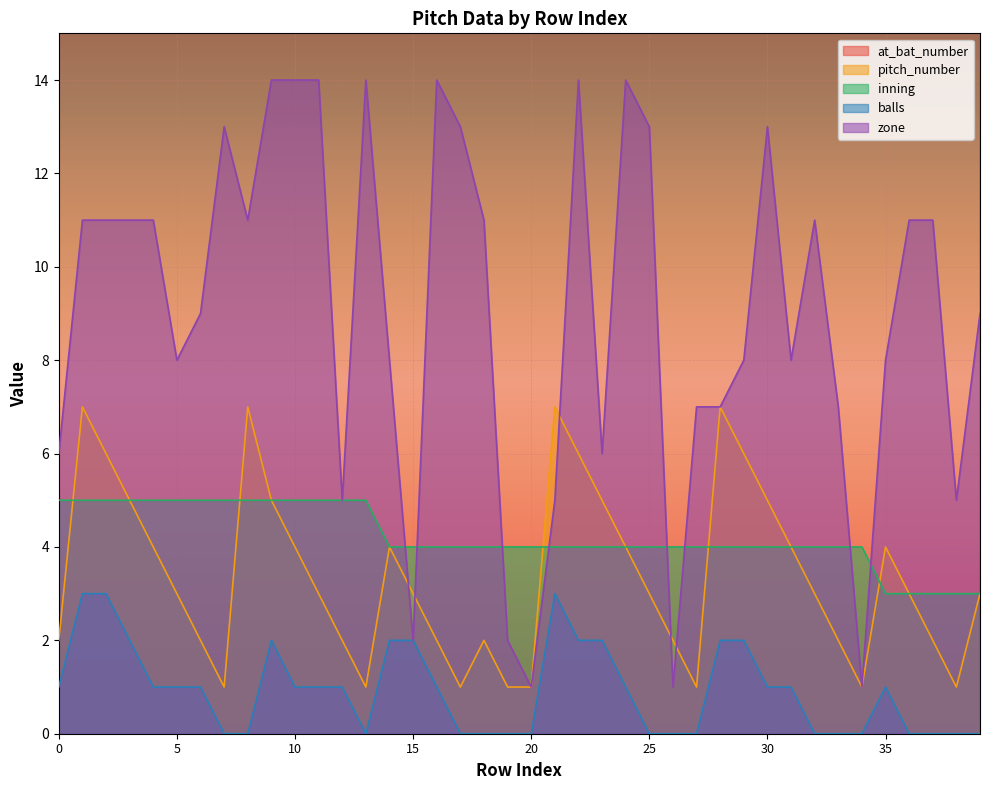

Is it true that pitch_number equals 1 at 15?

False